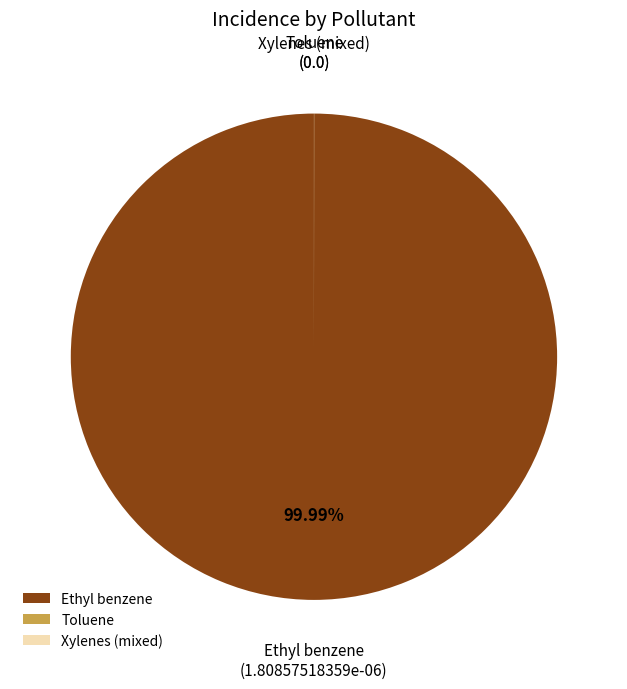

Which category has the biggest portion of the pie?

Ethyl benzene